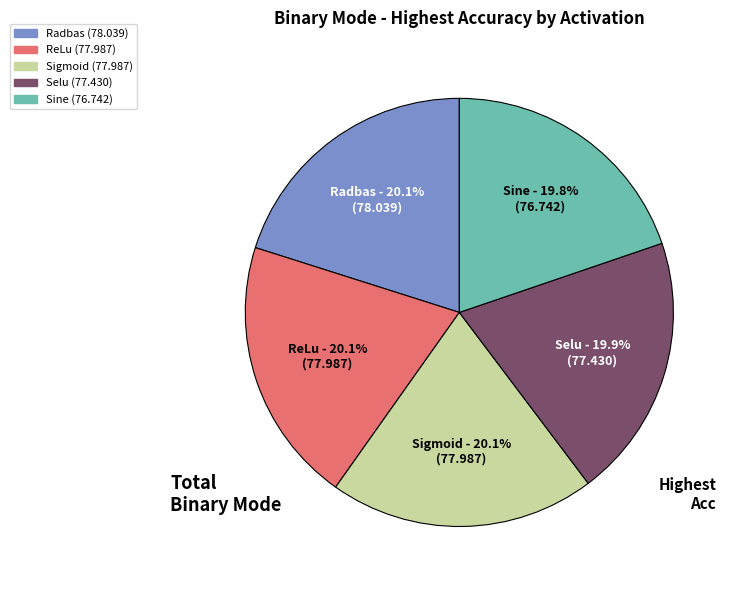

Is Sigmoid the majority of the pie?

No